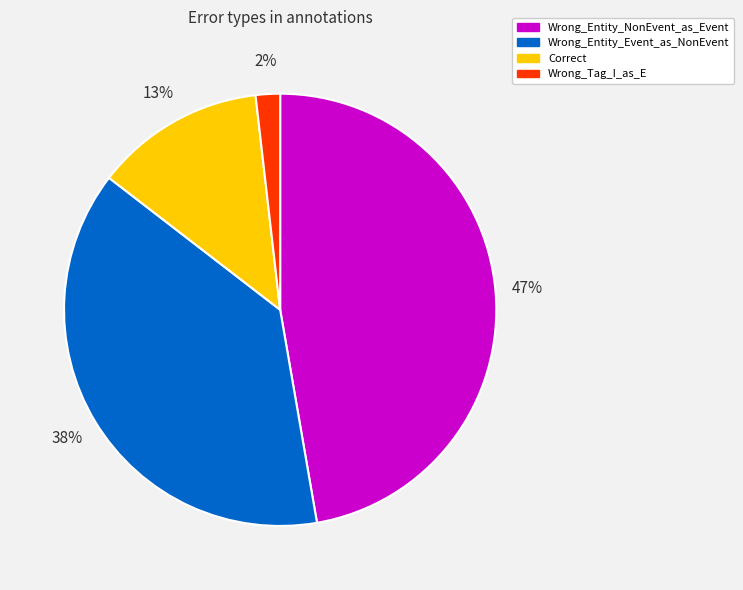

Which has a higher value, Wrong_Entity_Event_as_NonEvent or Wrong_Tag_I_as_E?

Wrong_Entity_Event_as_NonEvent